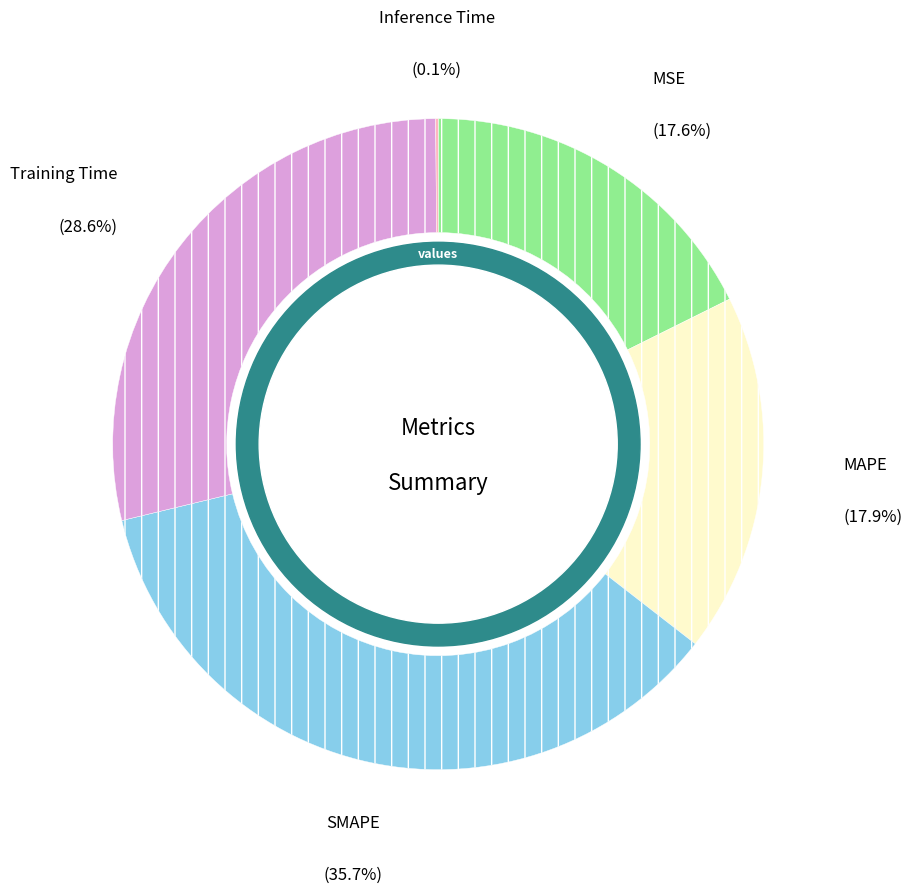

Is MSE the majority of the pie?

No